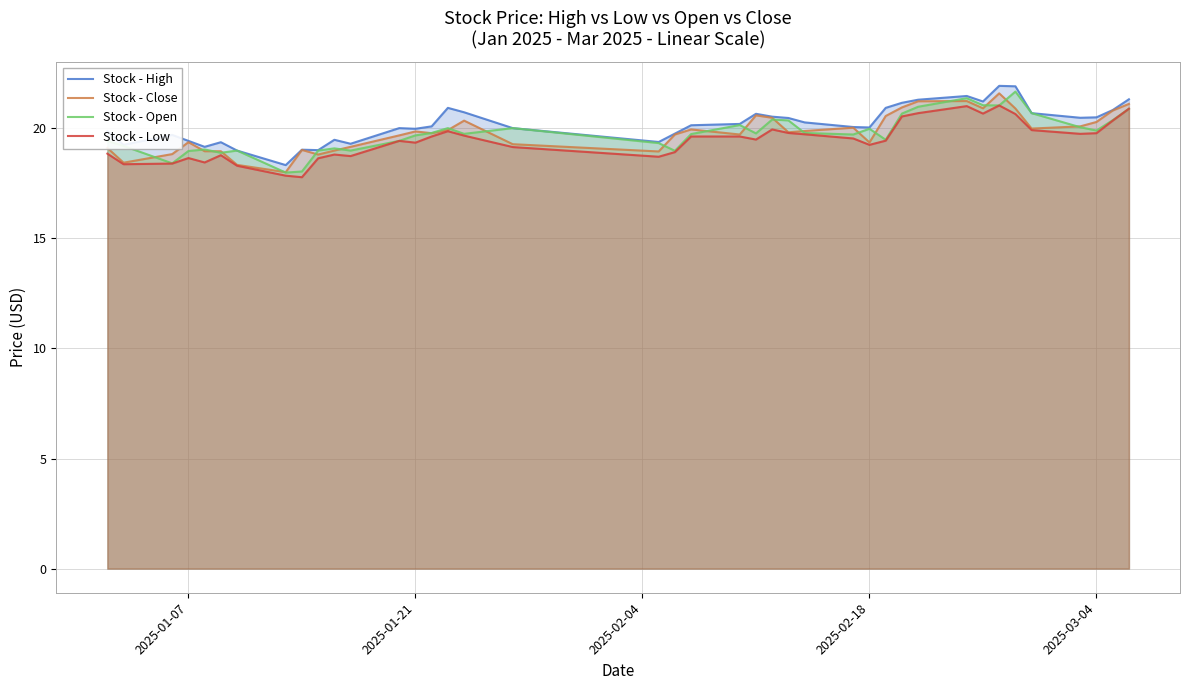

How many lines are shown in the chart?

4